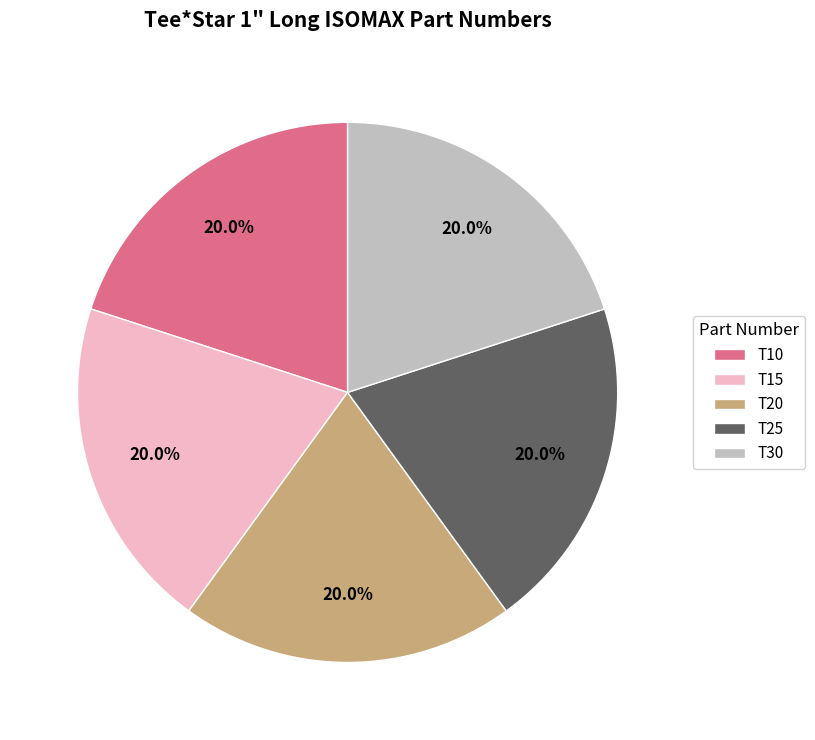

How many segments does this pie chart have?

5